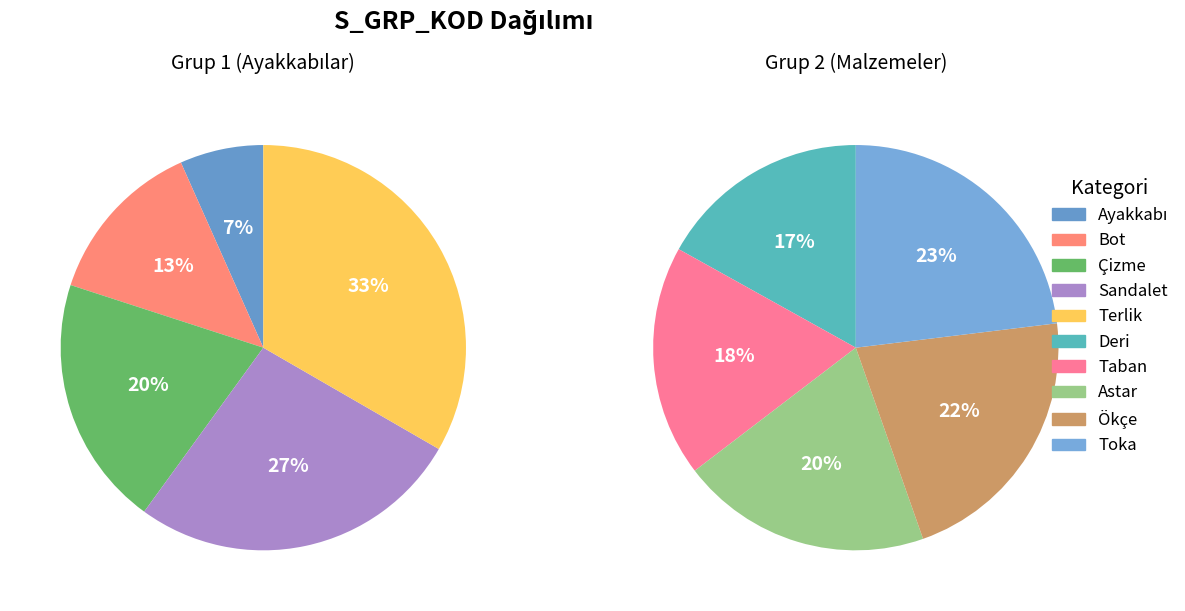

Combined, do Deri and Bot account for over 50%?

No